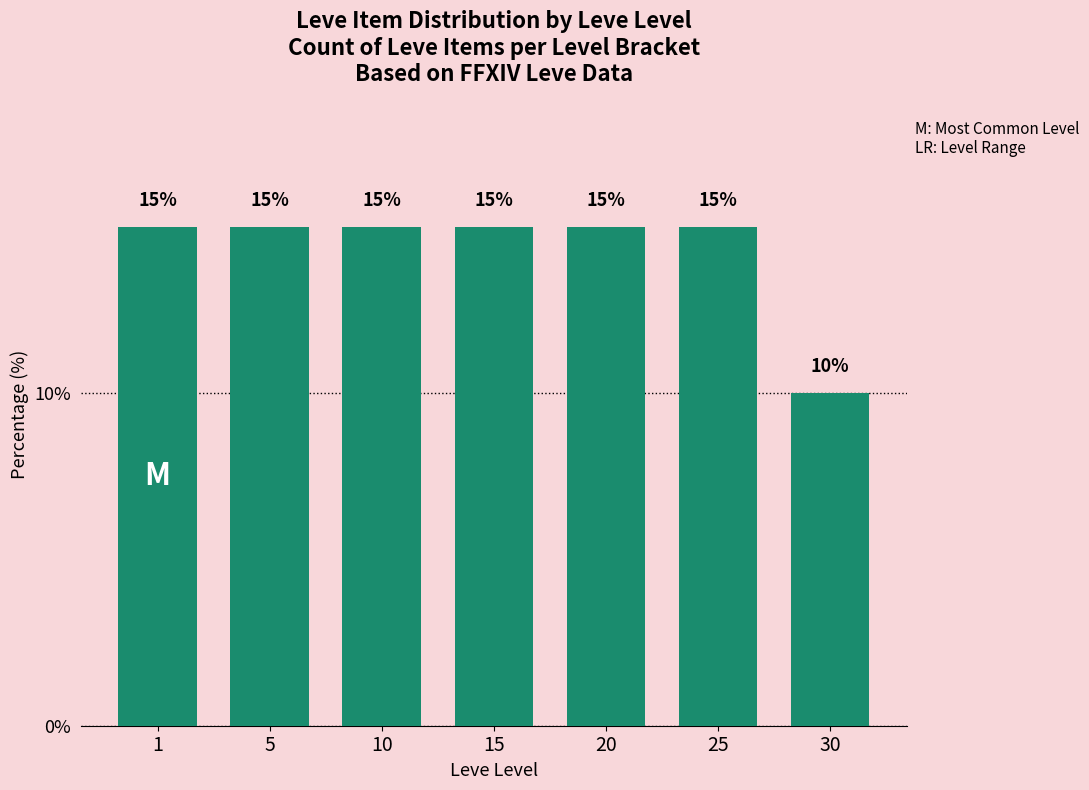

Reading left to right, transcribe all the data shown in this chart.

1=15	5=15	10=15	15=15	20=15	25=15	30=10